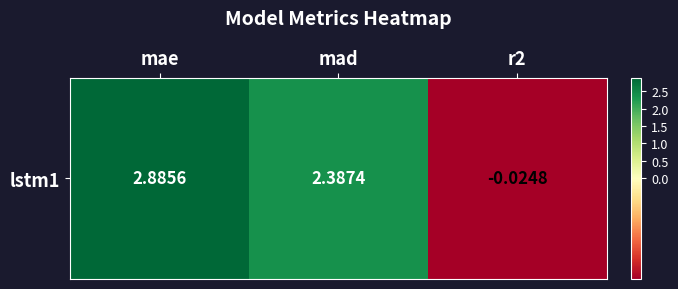

What is the difference between the maximum and minimum values?

2.9